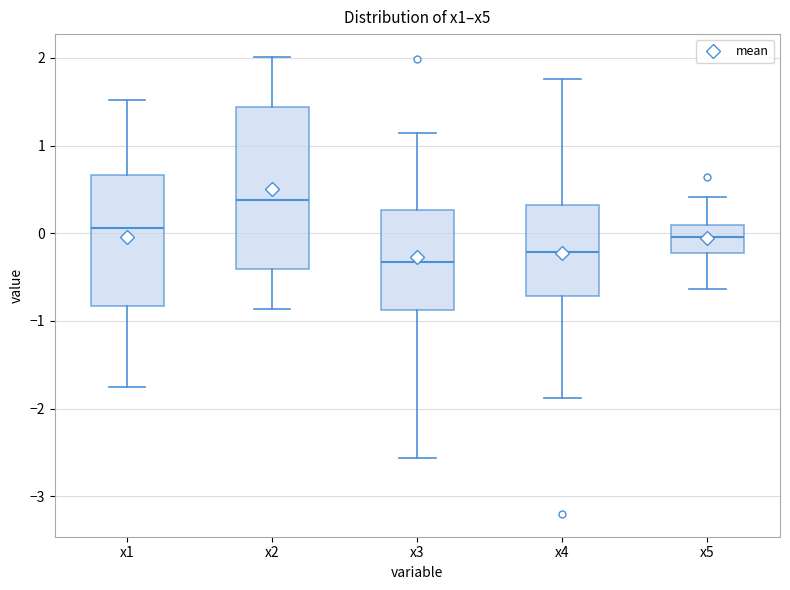

Which box's median line is the lowest?

x3